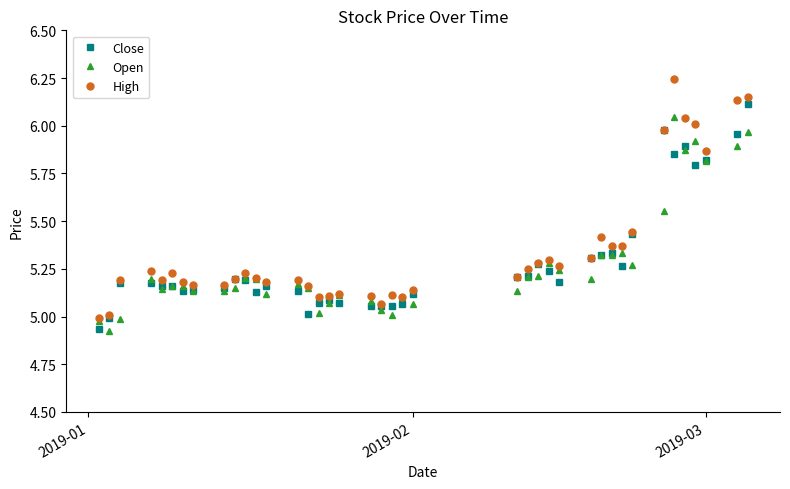

True or false: High has more than 1 interior local peaks.

True